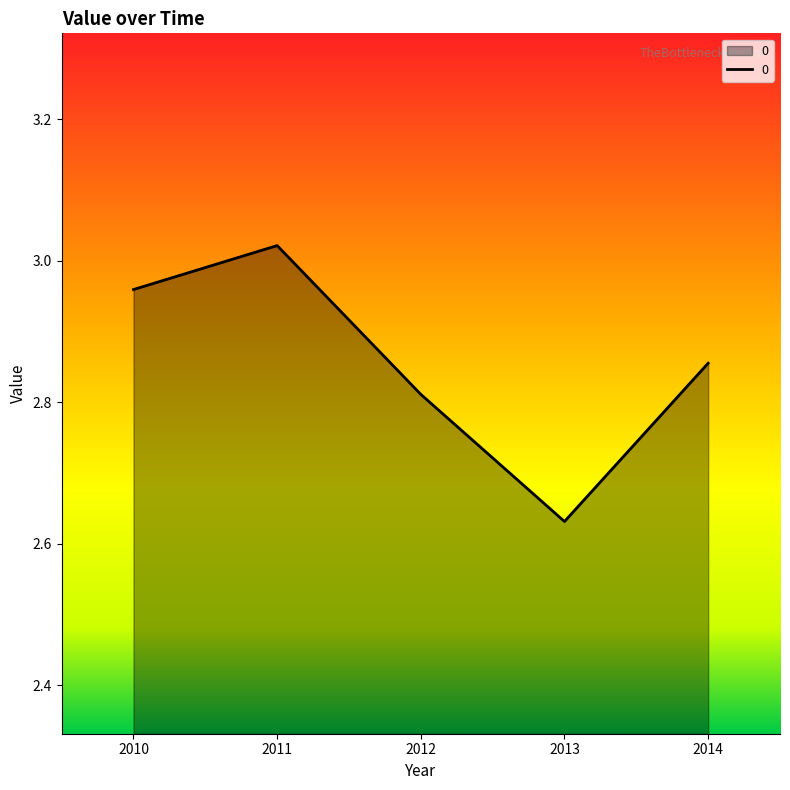

What is the sum of all values?

14.3